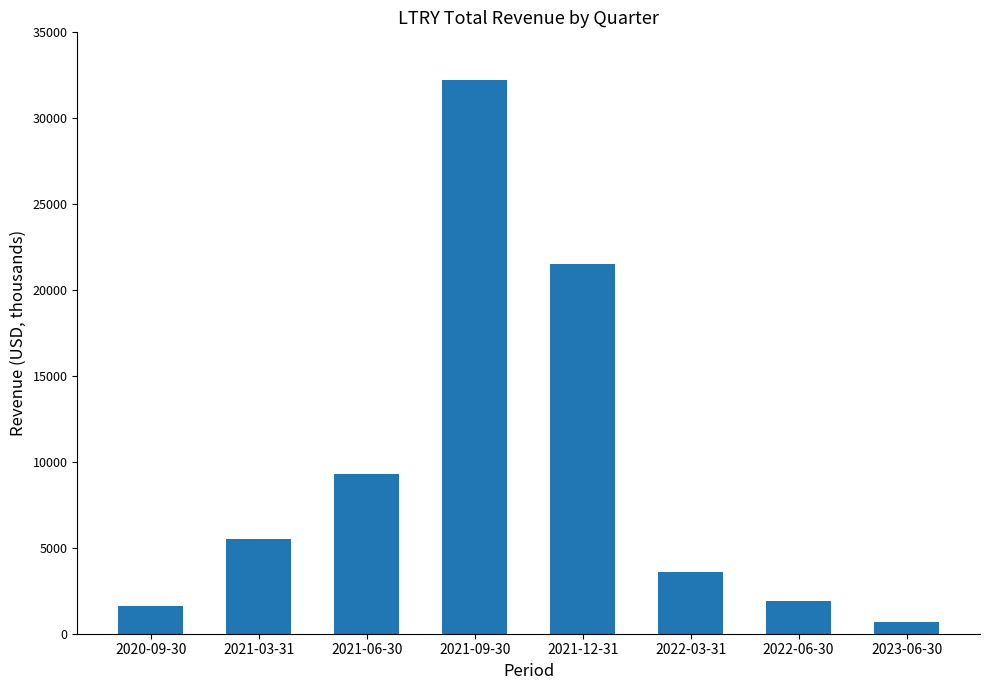

Reading left to right, transcribe all the data shown in this chart.

1600	5500	9300	32200	21500	3600	1900	700